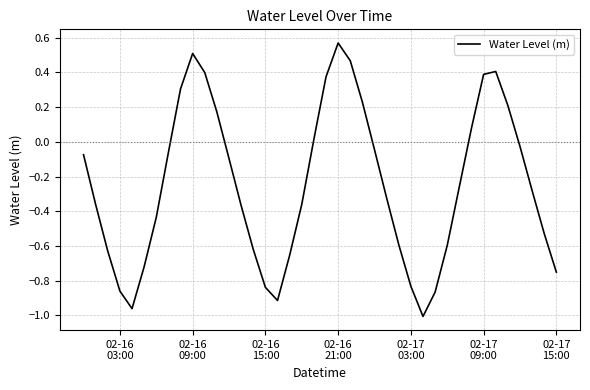

How many lines are shown in the chart?

1